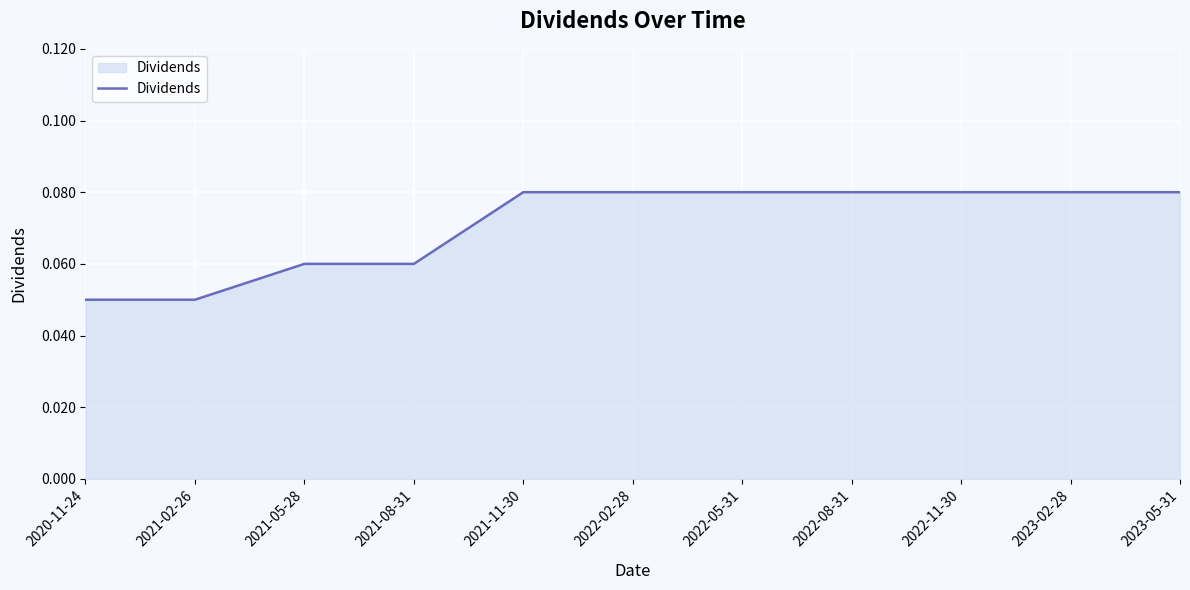

What position from the left is 2020-11-24?

1